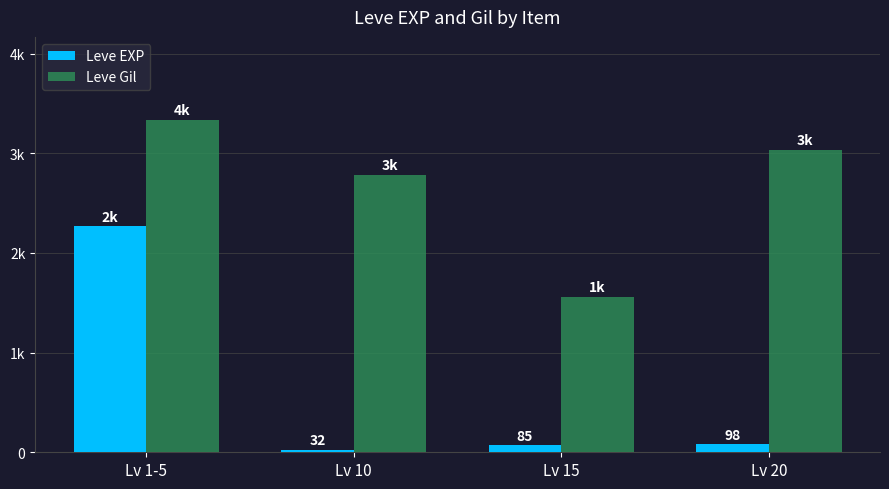

What is the spread (max minus min) of values at Lv 10?

3428